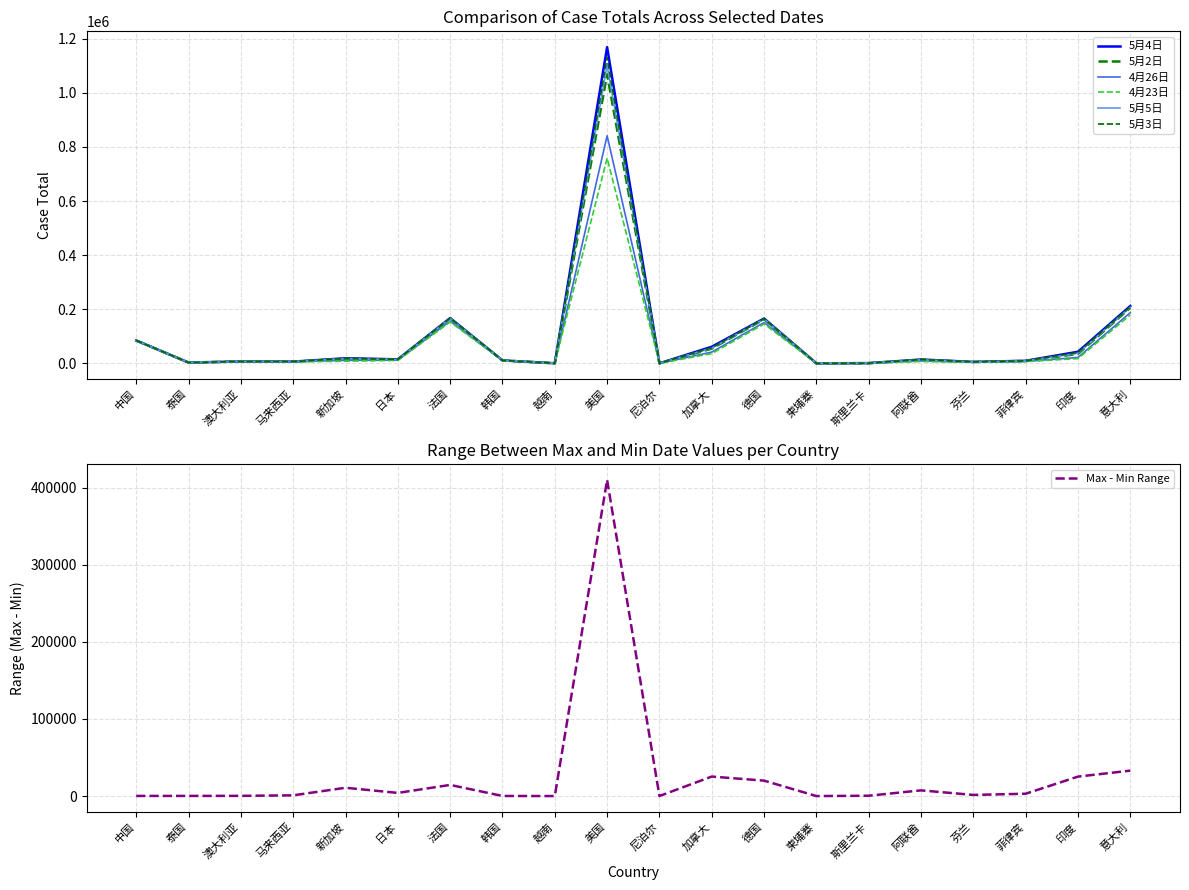

What is the highest value of the Max - Min Range series?

410273